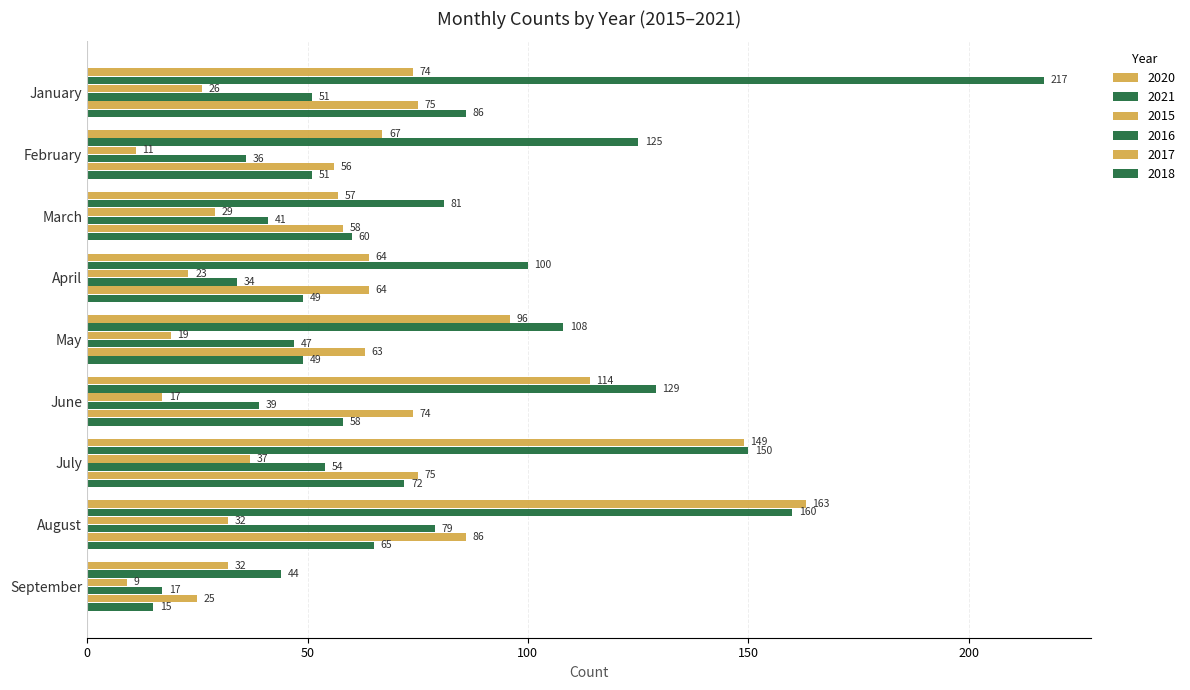

Reading right to left, what are all the values shown in this chart?

2020: September=32	August=163	July=149	June=114	May=96	April=64	March=57	February=67	January=74
2021: September=44	August=160	July=150	June=129	May=108	April=100	March=81	February=125	January=217
2015: September=9	August=32	July=37	June=17	May=19	April=23	March=29	February=11	January=26
2016: September=17	August=79	July=54	June=39	May=47	April=34	March=41	February=36	January=51
2017: September=25	August=86	July=75	June=74	May=63	April=64	March=58	February=56	January=75
2018: September=15	August=65	July=72	June=58	May=49	April=49	March=60	February=51	January=86